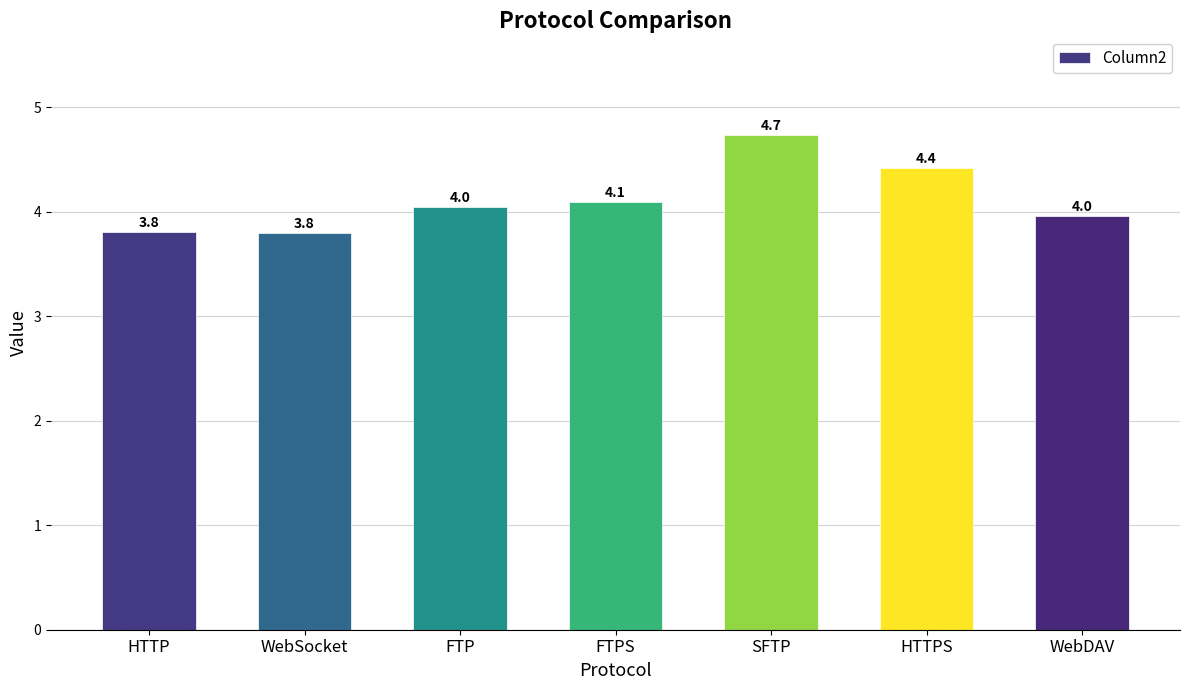

True or false: the data shows 5.9 at HTTP.

False